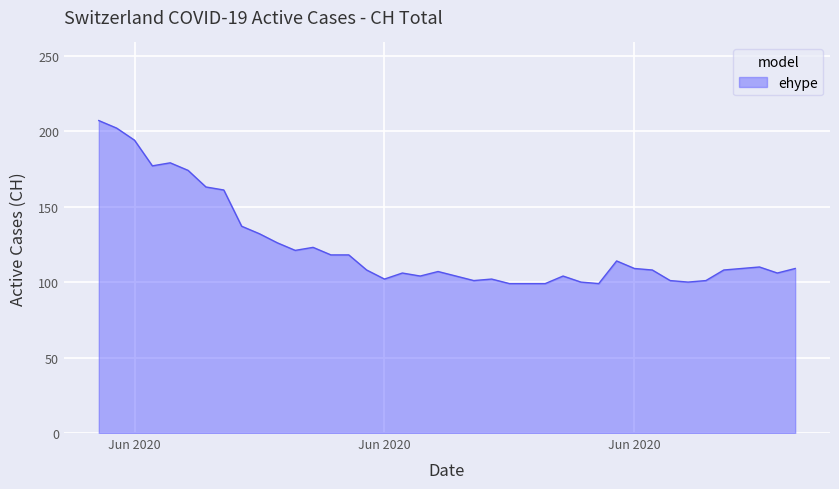

What is the smallest value displayed?

99